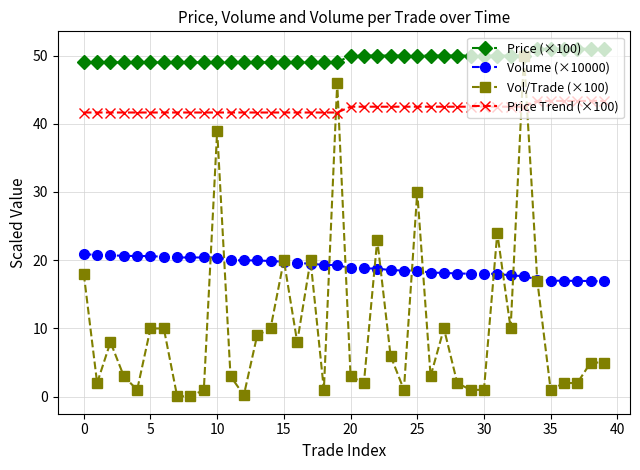

What is the value of the Vol/Trade (×100) point at the 10th from the left?

1.0